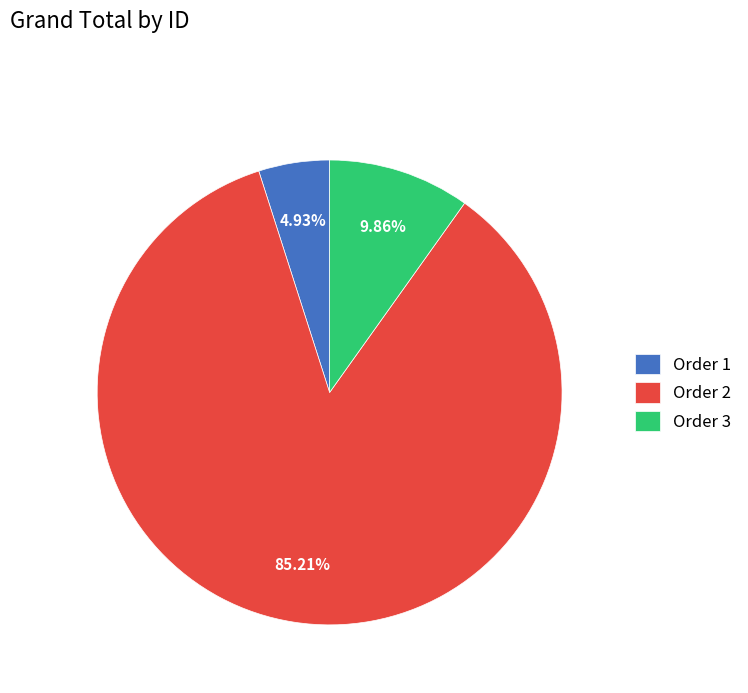

Which slice is the largest?

Order 2